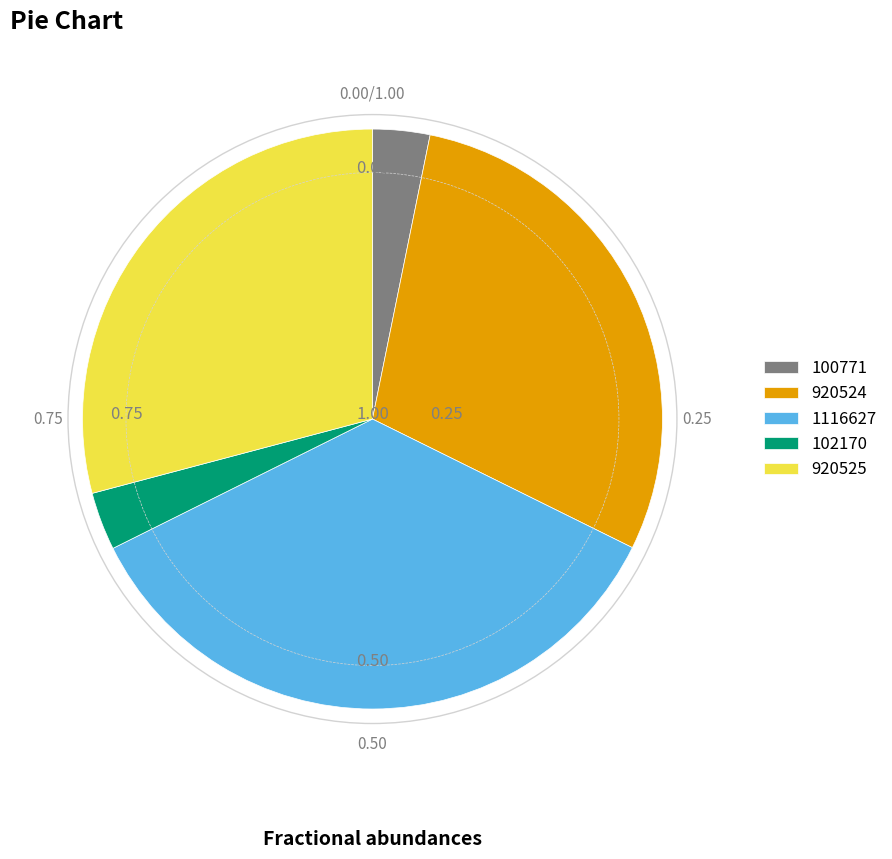

Is there any slice that represents more than half of the pie?

No